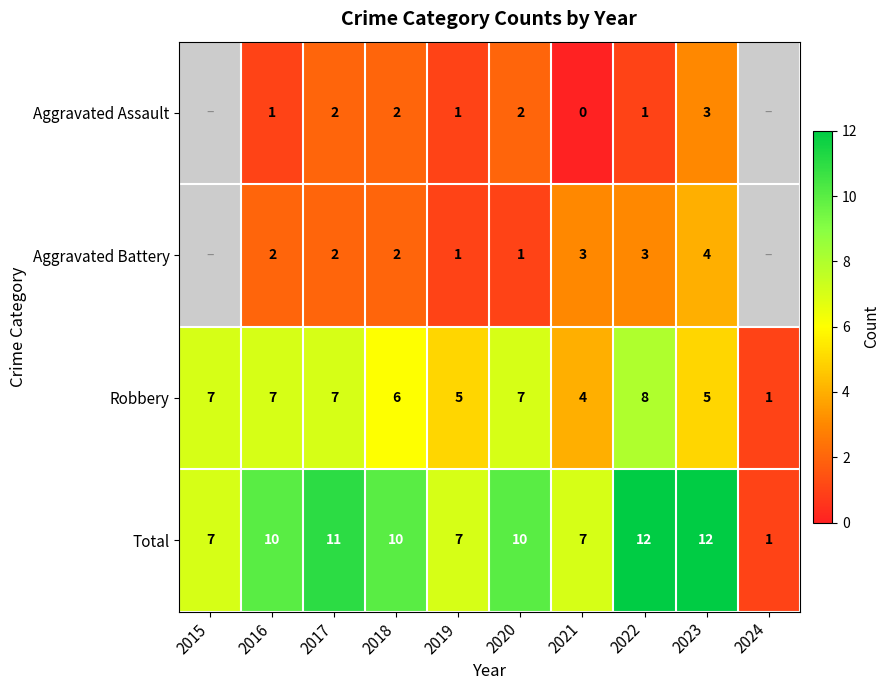

The Aggravated Battery series shows 1 at 2020. True or false?

True